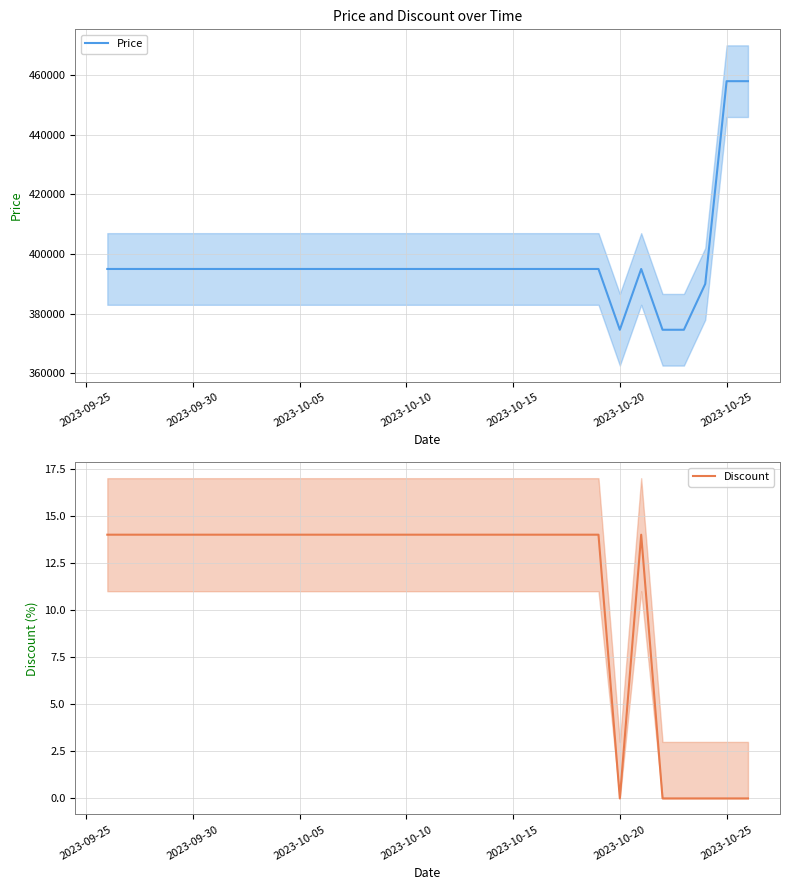

Is it true that Discount equals 23 at 2023-10-05?

False